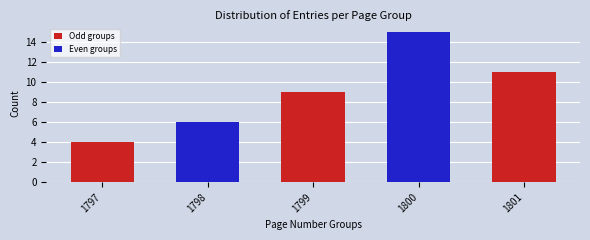

Reading left to right, list all the values displayed in this chart.

1797=4	1798=6	1799=9	1800=15	1801=11